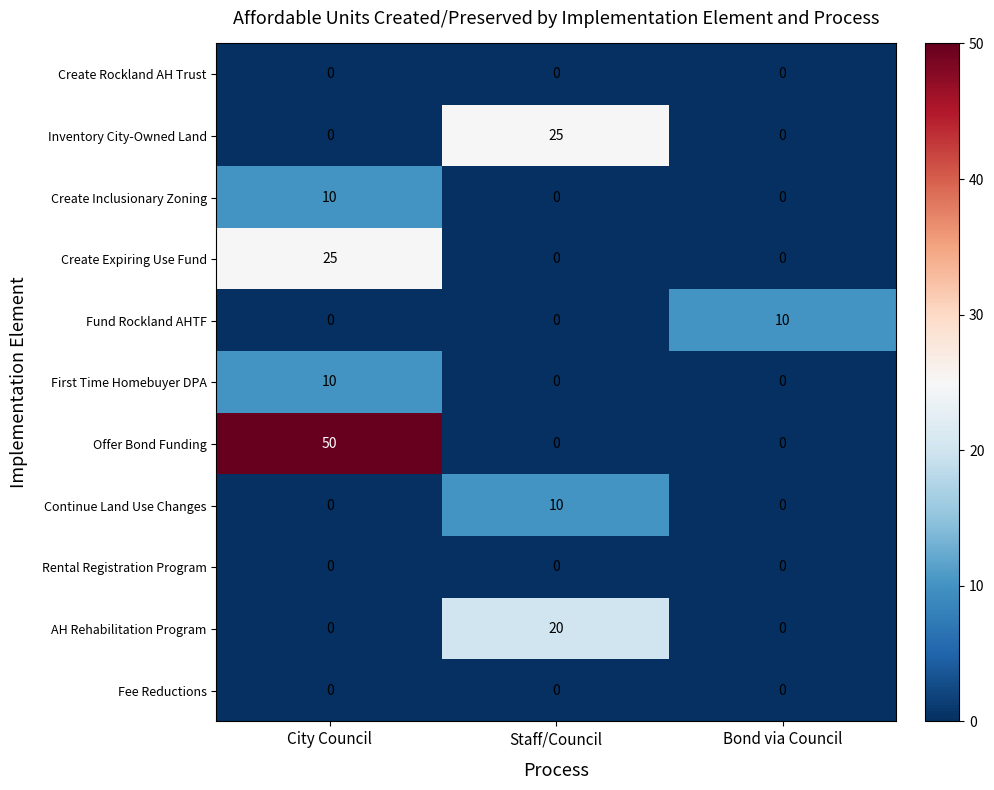

What is the difference between the highest and lowest values at Bond via Council?

10